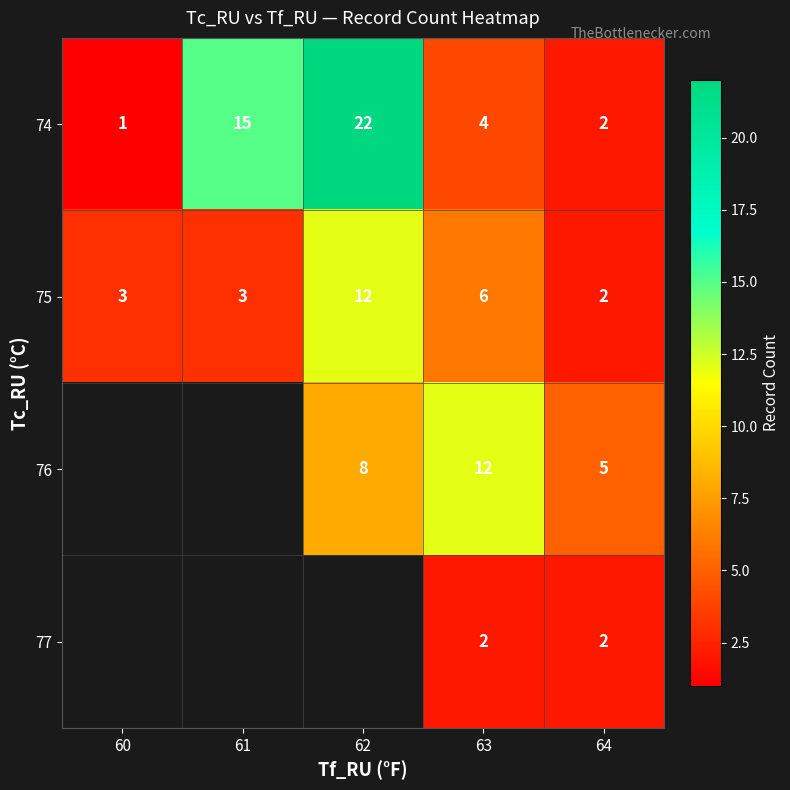

Is it true that 74 equals 7 at 63?

False